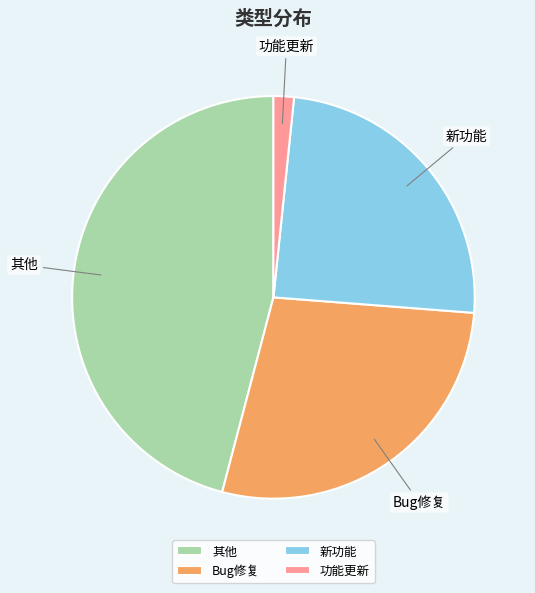

Which has a higher value, 新功能 or 功能更新?

新功能